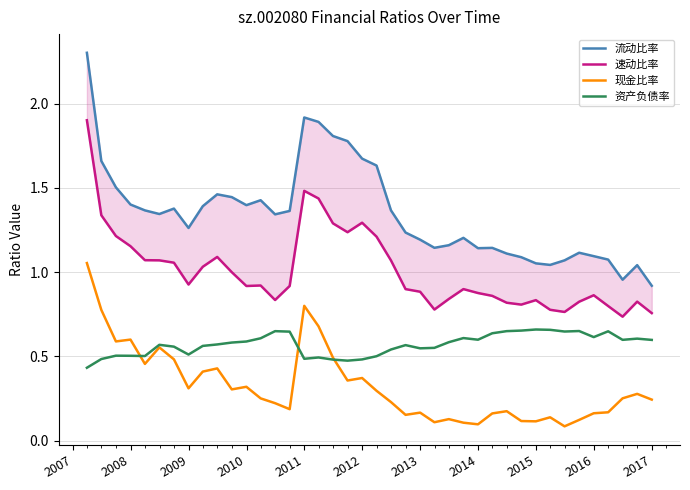

How many interior local peaks does the 现金比率 series have?

11